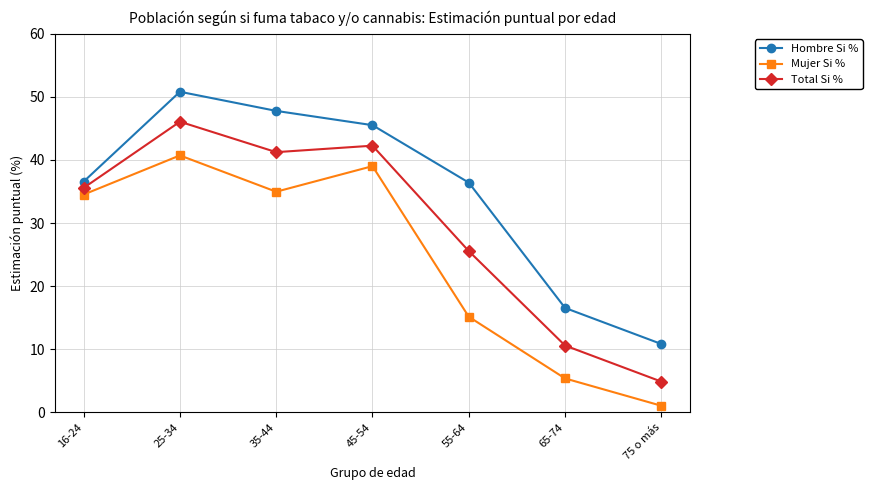

Is this an area chart (filled region under the line)?

No